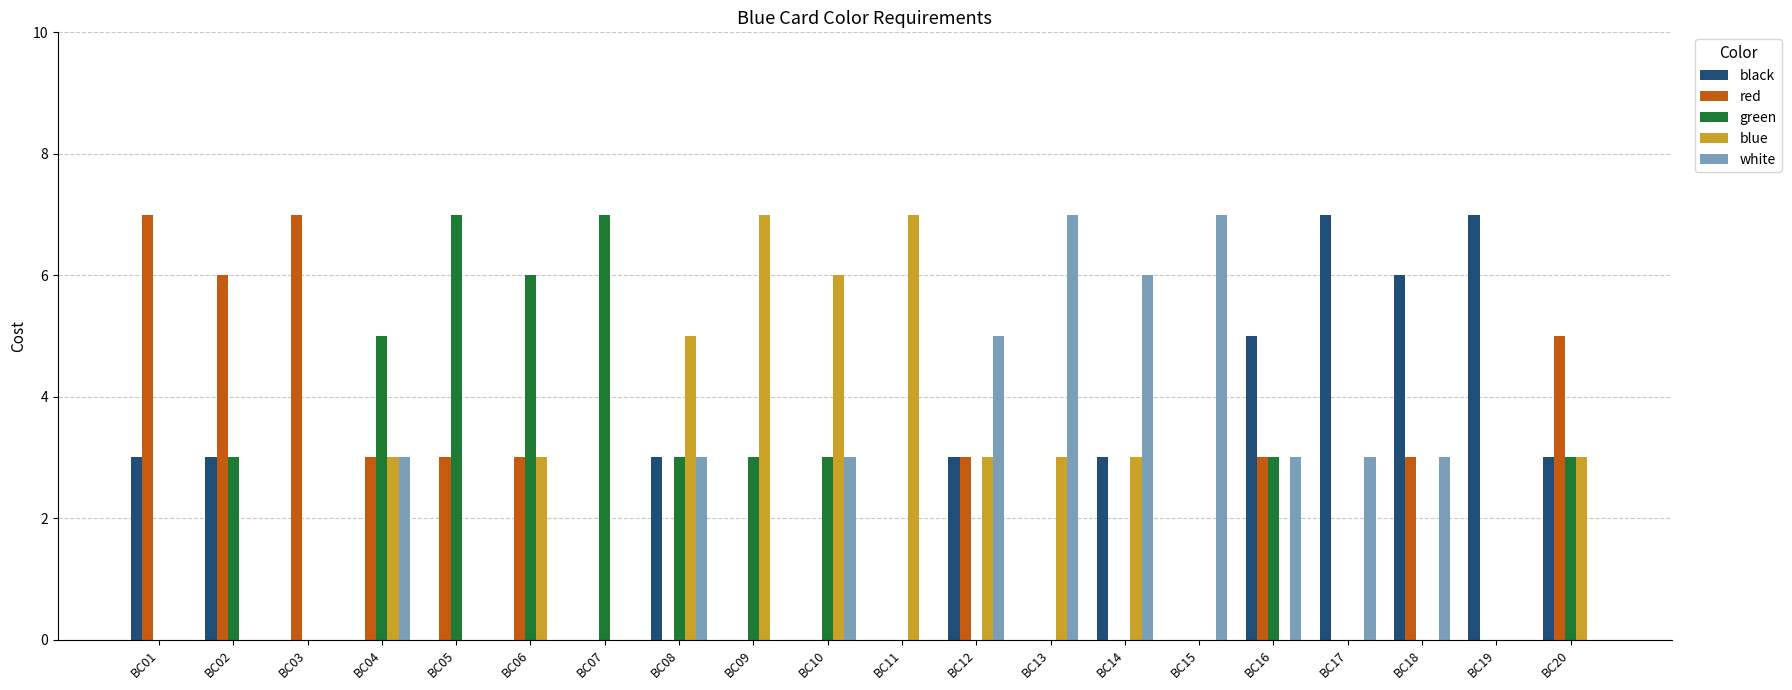

How many groups of bars are there?

20